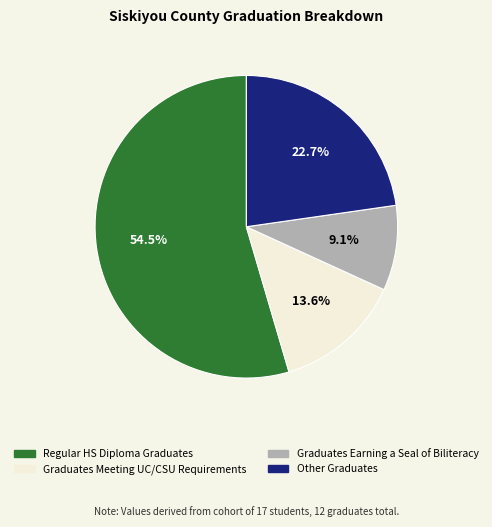

What is the smallest slice in the pie chart?

Graduates Earning a Seal of Biliteracy